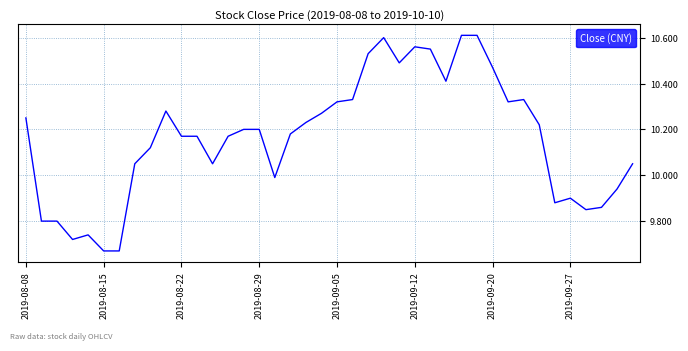

What is the difference between the maximum and minimum values?

0.9